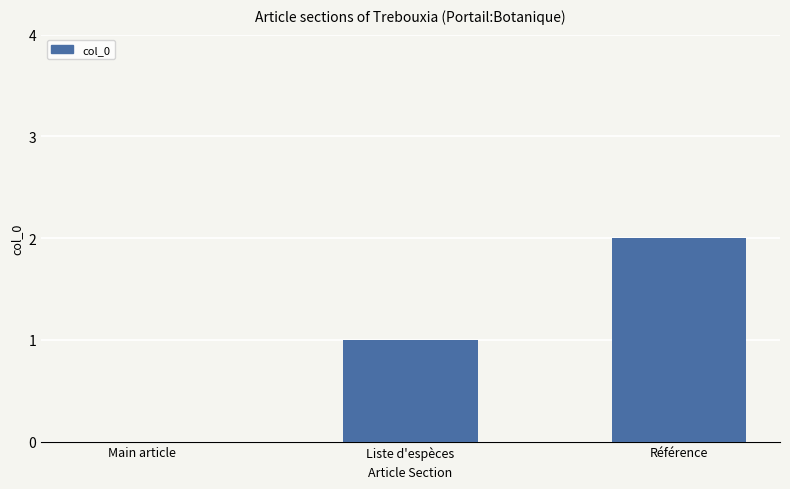

Is it true that the value at Main article is 0?

True